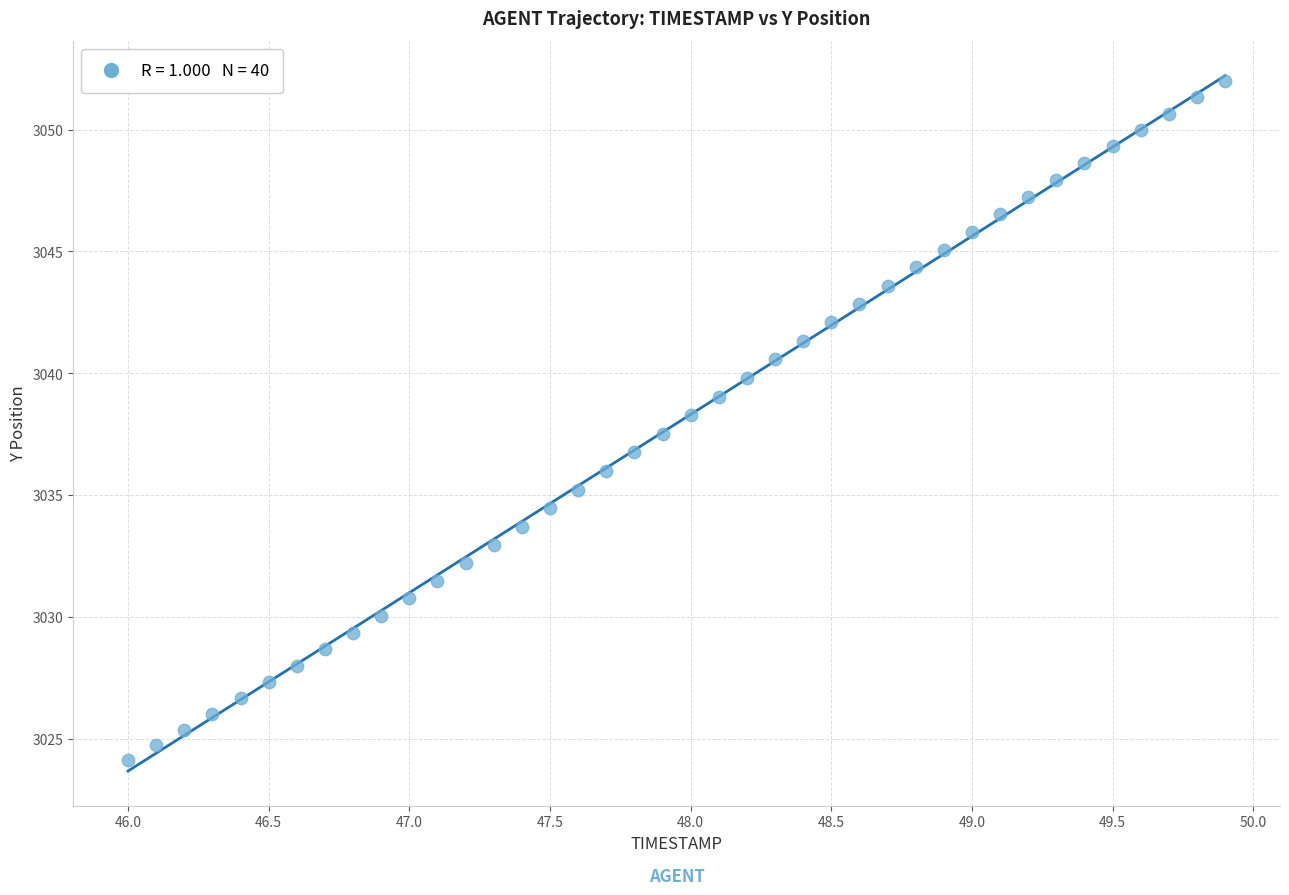

What is the range of Y values (max minus min)?

27.8